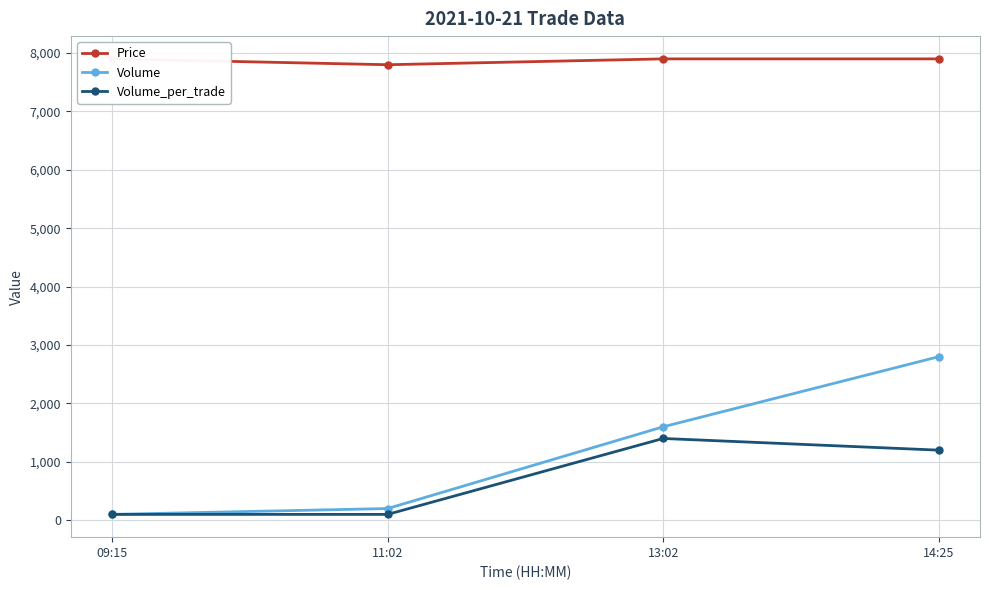

How many data points does each series have?

4